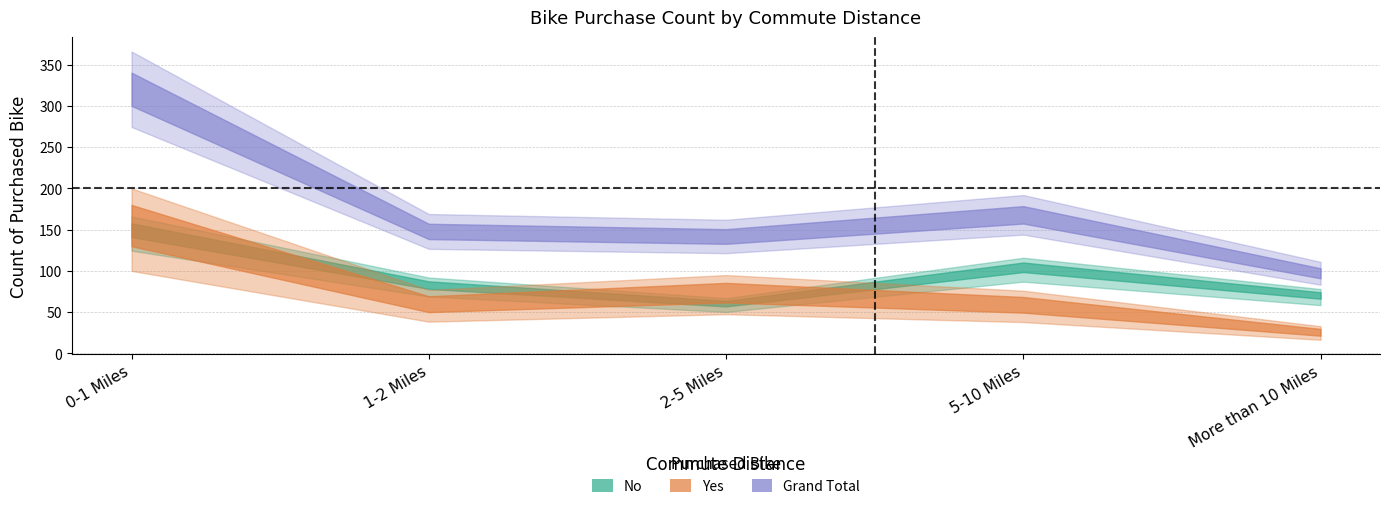

Reading left to right, list all the values displayed in this chart.

No: 0-1 Miles=166	1-2 Miles=92	2-5 Miles=67	5-10 Miles=116	More than 10 Miles=78
Yes: 0-1 Miles=200	1-2 Miles=77	2-5 Miles=95	5-10 Miles=76	More than 10 Miles=33
Grand Total: 0-1 Miles=366	1-2 Miles=169	2-5 Miles=162	5-10 Miles=192	More than 10 Miles=111